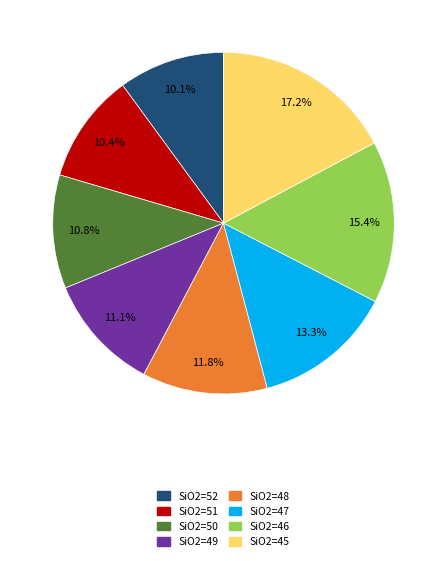

Is the sum of SiO2=49 and SiO2=45 greater than half?

No